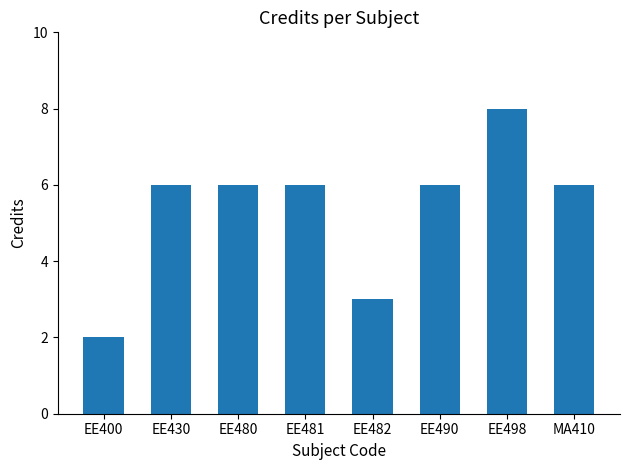

What is the greatest value displayed?

8